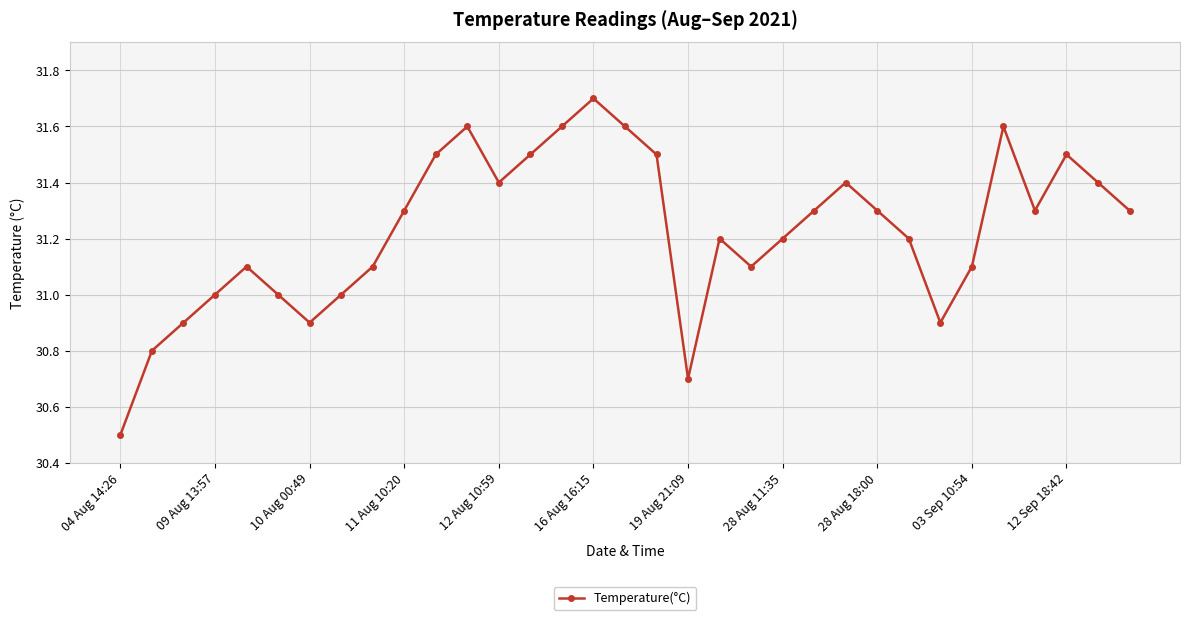

What is the average value?

31.2